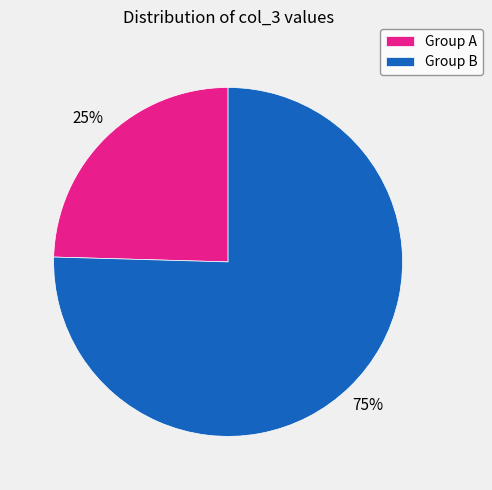

Count the number of slices in the pie.

2